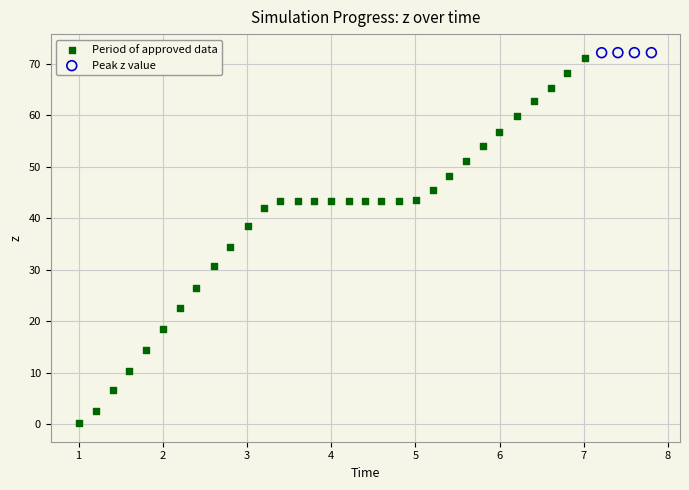

Which series has the widest spread of Y values?

Period of approved data